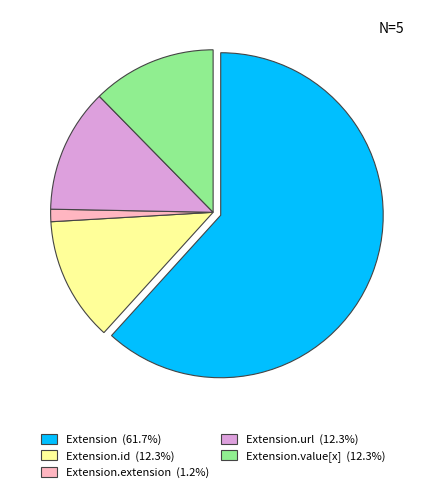

Is there any slice that represents more than half of the pie?

Yes